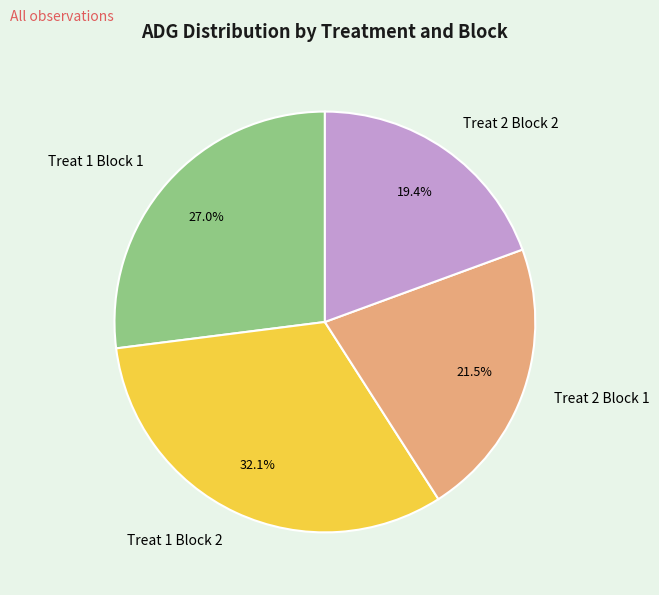

Which slice is the largest?

Treat 1 Block 2